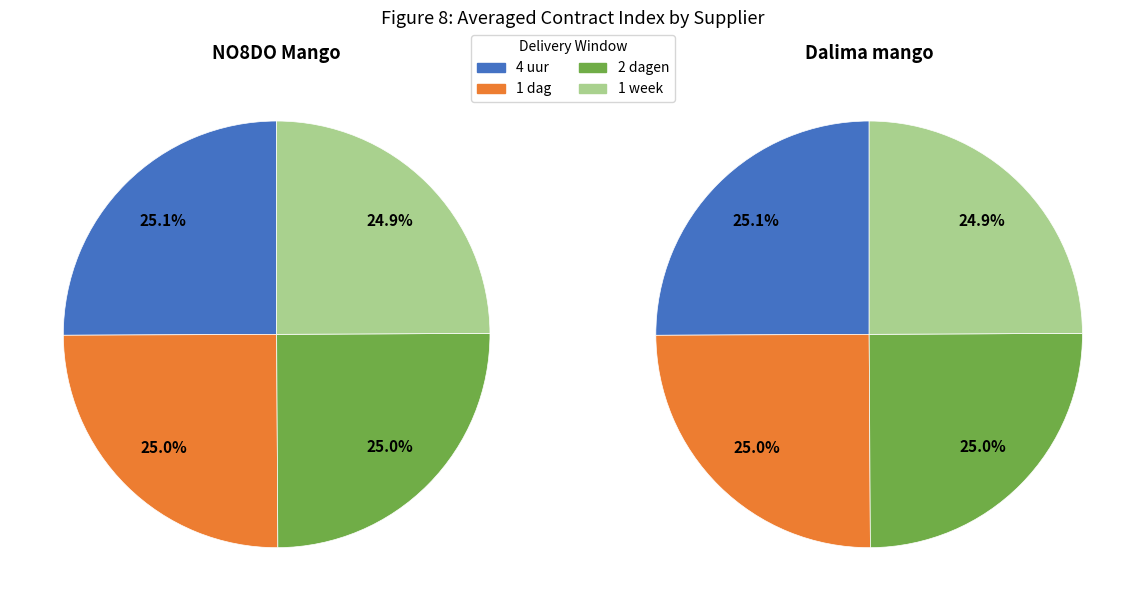

What percentage is NOT represented by 3?

75.1%